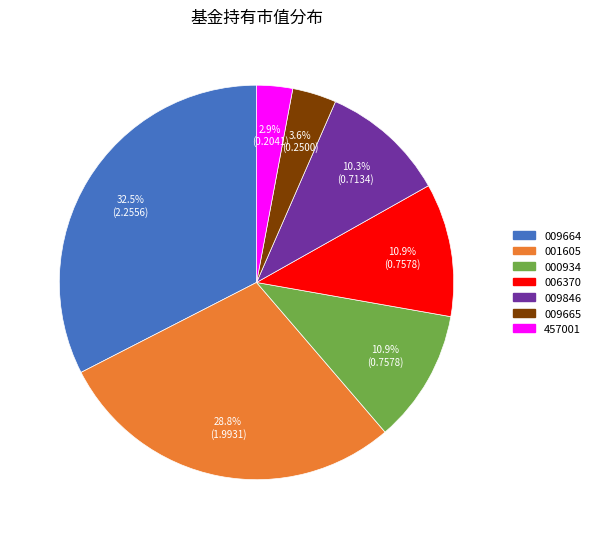

Does any single category account for the majority?

No